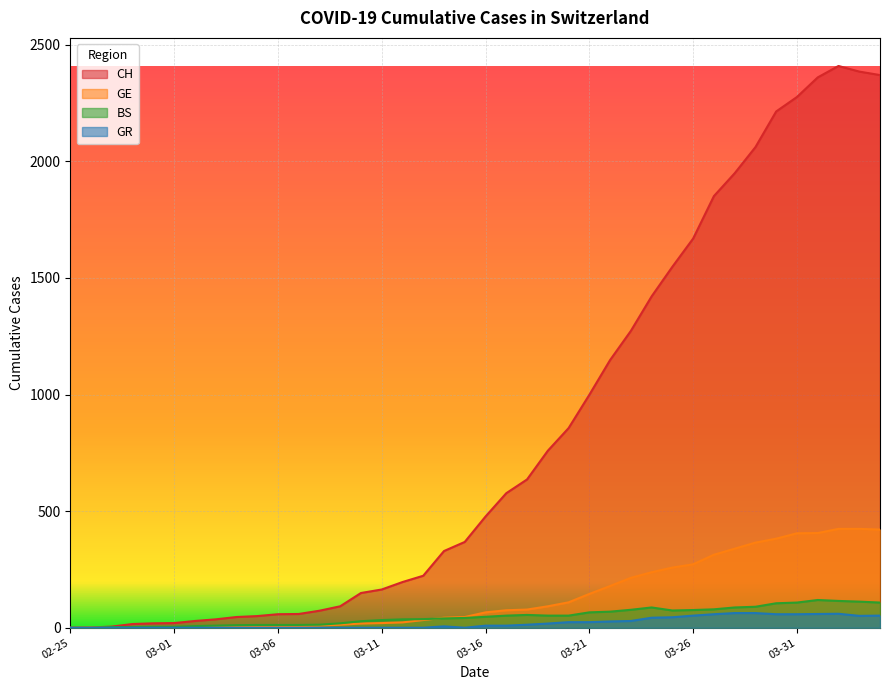

True or false: GE and BS cross at least once.

True